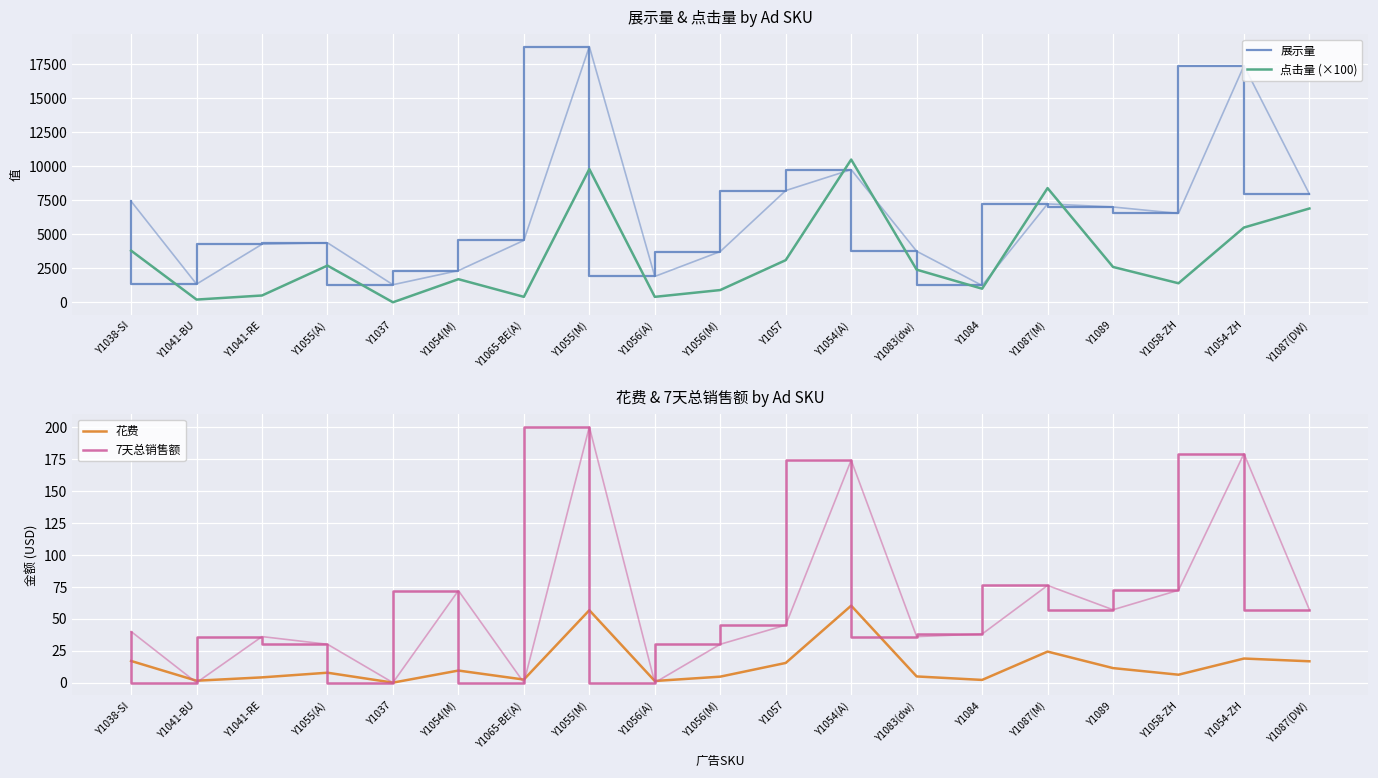

What is the total value across all series at Y1065-BE(A)?

4954.4